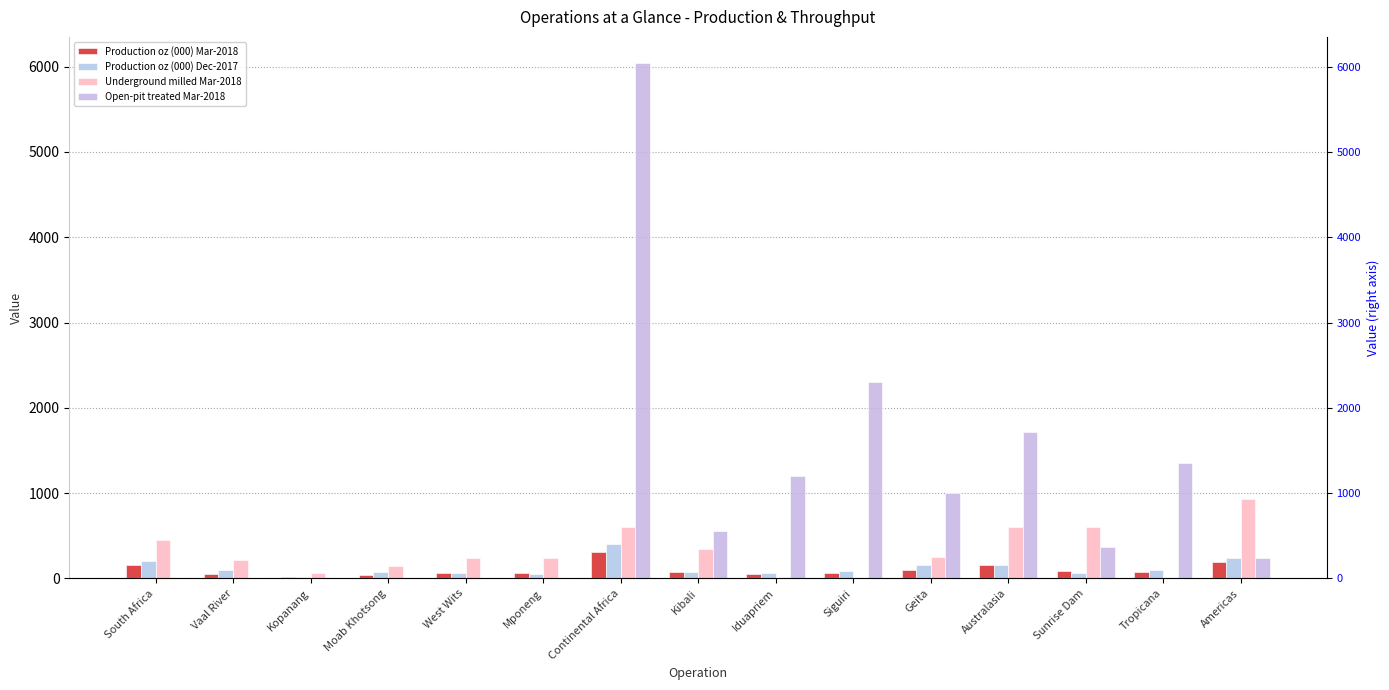

Reading left to right, extract all data points from this chart.

Production oz (000) Mar-2018: South Africa=158	Vaal River=51	Kopanang=12	Moab Khotsong=39	West Wits=62	Mponeng=62	Continental Africa=314	Kibali=77	Iduapriem=57	Siguiri=60	Geita=99	Australasia=161	Sunrise Dam=88	Tropicana=73	Americas=191
Production oz (000) Dec-2017: South Africa=206	Vaal River=98	Kopanang=18	Moab Khotsong=80	West Wits=59	Mponeng=55	Continental Africa=408	Kibali=76	Iduapriem=64	Siguiri=82	Geita=158	Australasia=162	Sunrise Dam=67	Tropicana=94	Americas=234
Underground milled Mar-2018: South Africa=453	Vaal River=212	Kopanang=65	Moab Khotsong=147	West Wits=241	Mponeng=241	Continental Africa=598	Kibali=345	Iduapriem=0	Siguiri=0	Geita=253	Australasia=607	Sunrise Dam=607	Tropicana=0	Americas=931
Open-pit treated Mar-2018: South Africa=0	Vaal River=0	Kopanang=0	Moab Khotsong=0	West Wits=0	Mponeng=0	Continental Africa=6047	Kibali=552	Iduapriem=1204	Siguiri=2300	Geita=1003	Australasia=1714	Sunrise Dam=364	Tropicana=1350	Americas=234